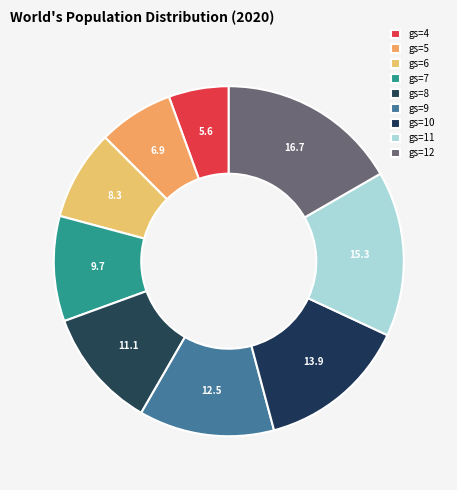

What is the ratio of the value at gs=11 to the value at gs=5?

2.2